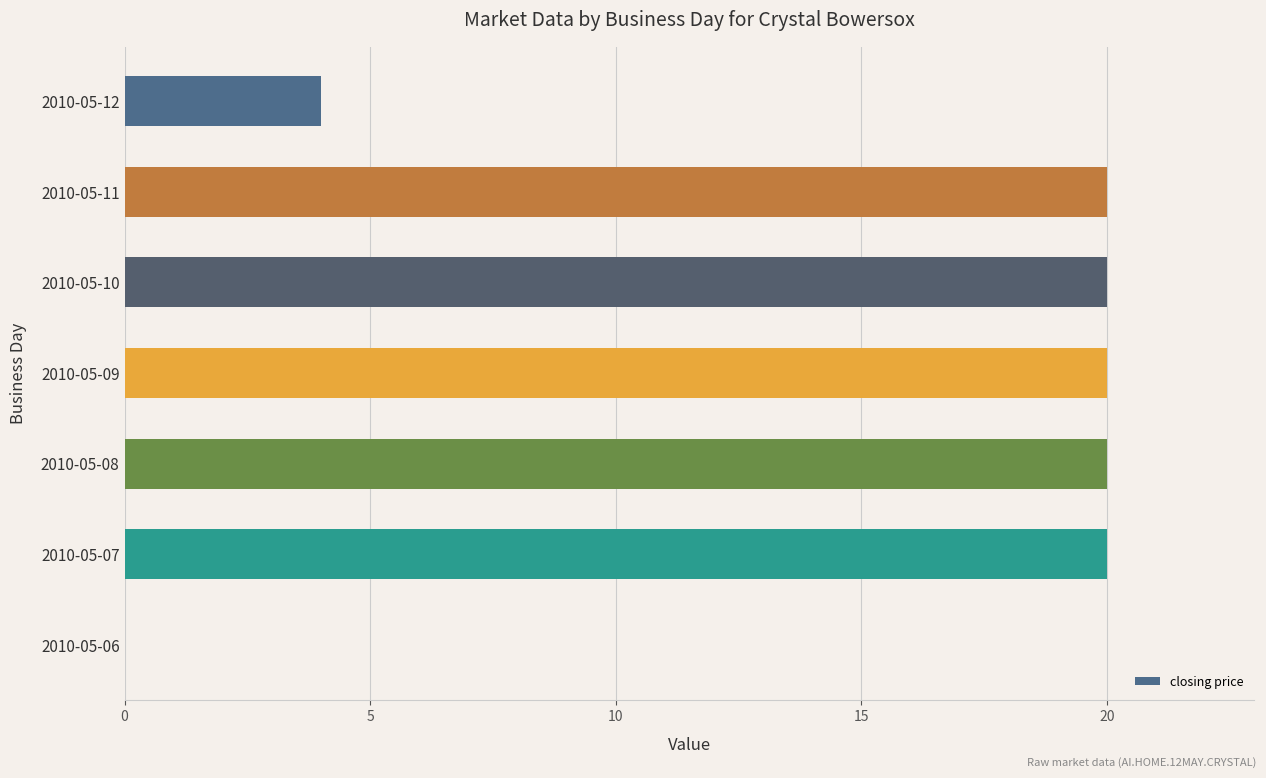

True or false: the data shows 20 at 2010-05-11.

True